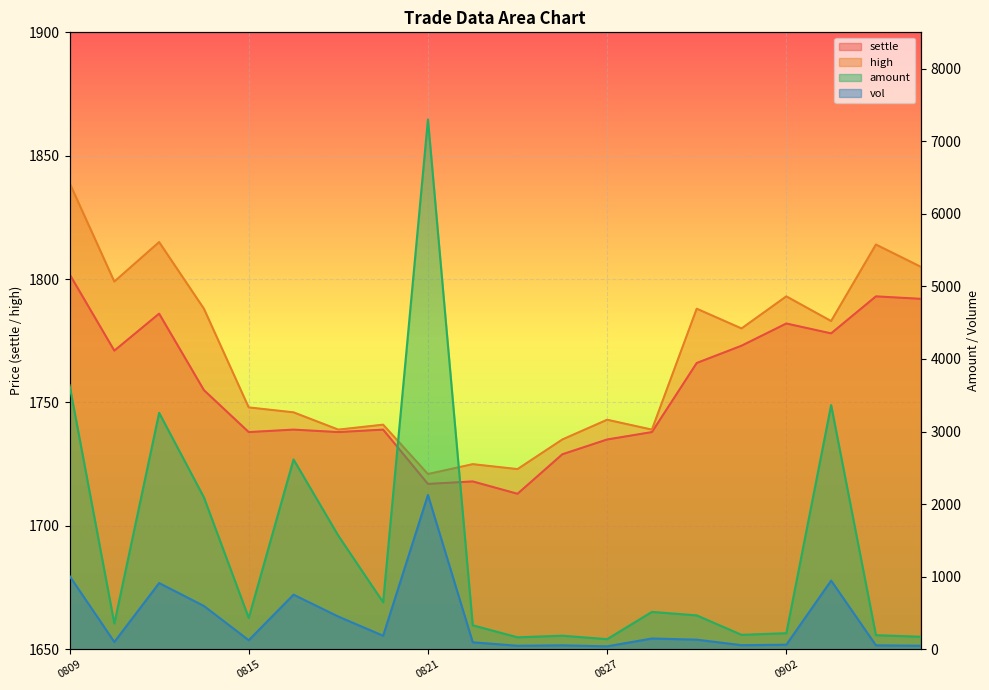

Reading left to right, transcribe all the data shown in this chart.

settle: 1802.0	1771.0	1786.0	1755.0	1738.0	1739.0	1738.0	1739.0	1717.0	1718.0	1713.0	1729.0	1735.0	1738.0	1766.0	1773.0	1782.0	1778.0	1793.0	1792.0
high: 1839.0	1799.0	1815.0	1788.0	1748.0	1746.0	1739.0	1741.0	1721.0	1725.0	1723.0	1735.0	1743.0	1739.0	1788.0	1780.0	1793.0	1783.0	1814.0	1805.0
amount: 3639.6	354.1	3257.2	2091.6	431.1	2614.8	1564.3	647.0	7299.4	329.9	164.4	186.7	138.8	514.4	466.2	198.6	220.9	3363.9	193.7	172.1
vol: 1010.0	100.0	912.0	596.0	124.0	752.0	450.0	186.0	2126.0	96.0	48.0	54.0	40.0	148.0	132.0	56.0	62.0	946.0	54.0	48.0